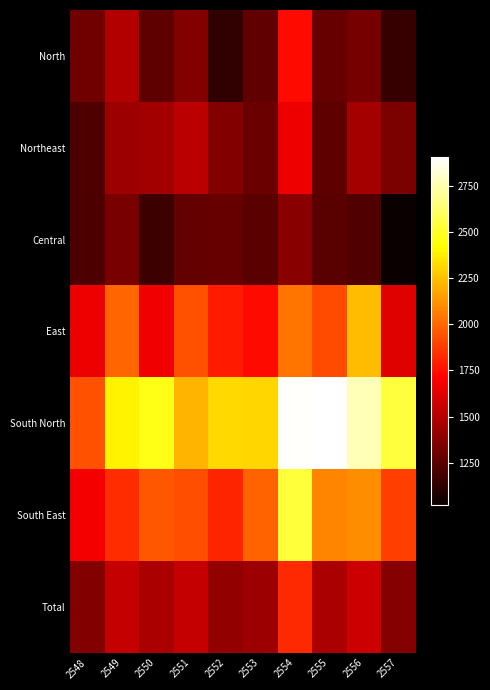

Reading right to left, extract all data points from this chart.

North: 2557=1149	2556=1328	2555=1282	2554=1738	2553=1263	2552=1135	2551=1360	2550=1262	2549=1496	2548=1314
Northeast: 2557=1343	2556=1456	2555=1261	2554=1661	2553=1299	2552=1364	2551=1517	2550=1452	2549=1432	2548=1212
Central: 2557=1020	2556=1222	2555=1247	2554=1374	2553=1254	2552=1279	2551=1277	2550=1167	2549=1333	2548=1211
East: 2557=1617	2556=2236	2555=1920	2554=2037	2553=1738	2552=1783	2551=1937	2550=1668	2549=1993	2548=1657
South North: 2557=2536	2556=2769	2555=2903	2554=2889	2553=2309	2552=2320	2551=2215	2550=2465	2549=2393	2548=1937
South East: 2557=1882	2556=2107	2555=2082	2554=2529	2553=1987	2552=1812	2551=1931	2550=1953	2549=1833	2548=1677
Total: 2557=1370	2556=1569	2555=1475	2554=1824	2553=1436	2552=1403	2551=1543	2550=1470	2549=1544	2548=1359